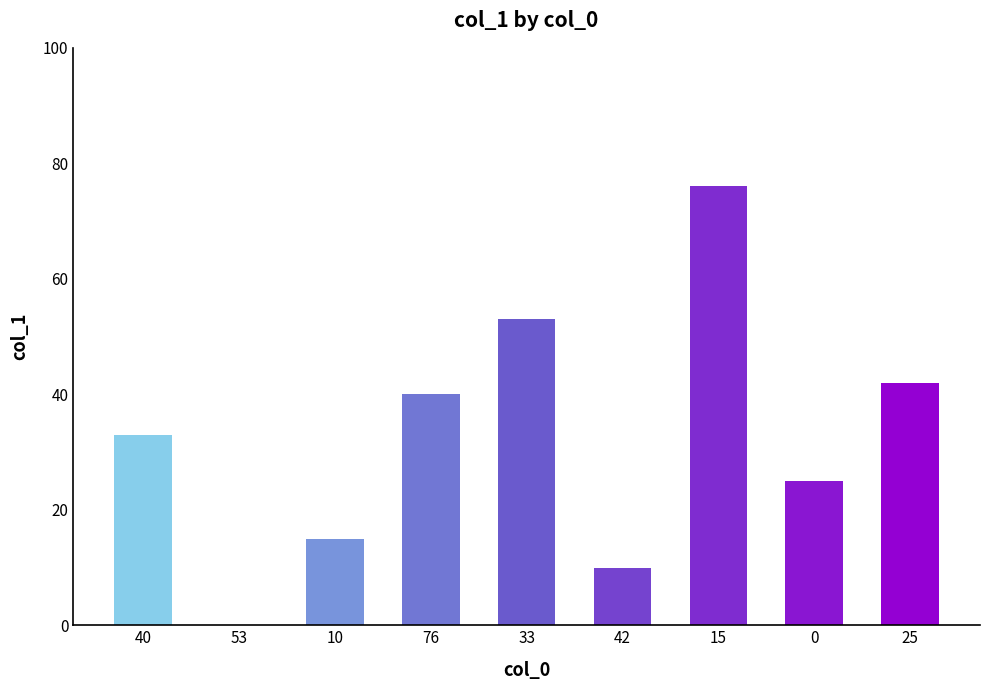

How many positive values are there?

8